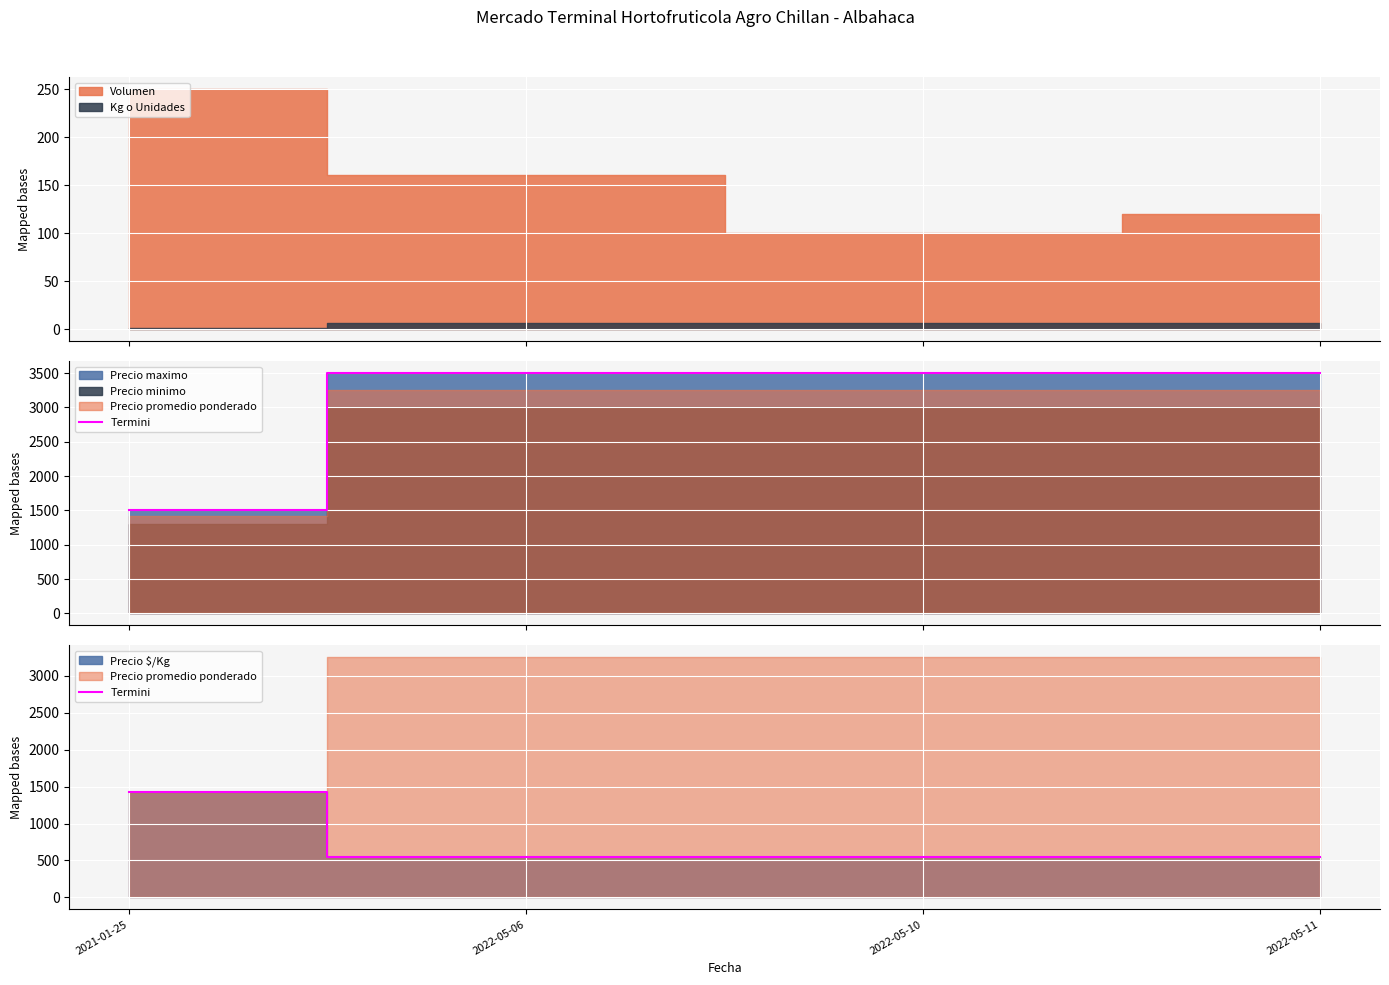

Approximately how many times larger is the value at 2022-05-11 compared to 2022-05-06?

1.0